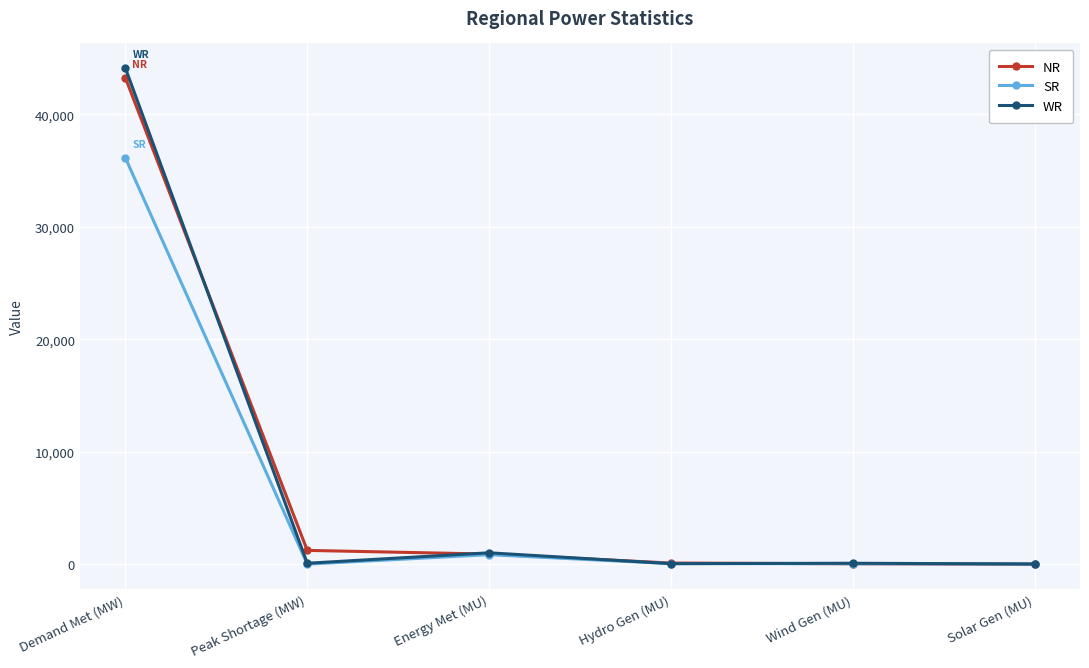

Is the value of SR at Energy Met (MU) greater than the value of NR at Wind Gen (MU)?

Yes